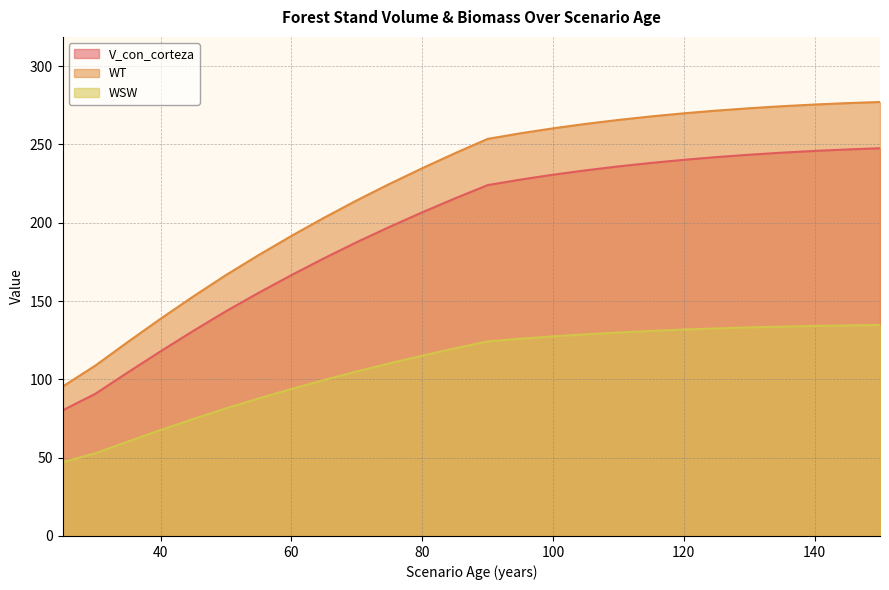

True or false: WT and WSW cross at least once.

False